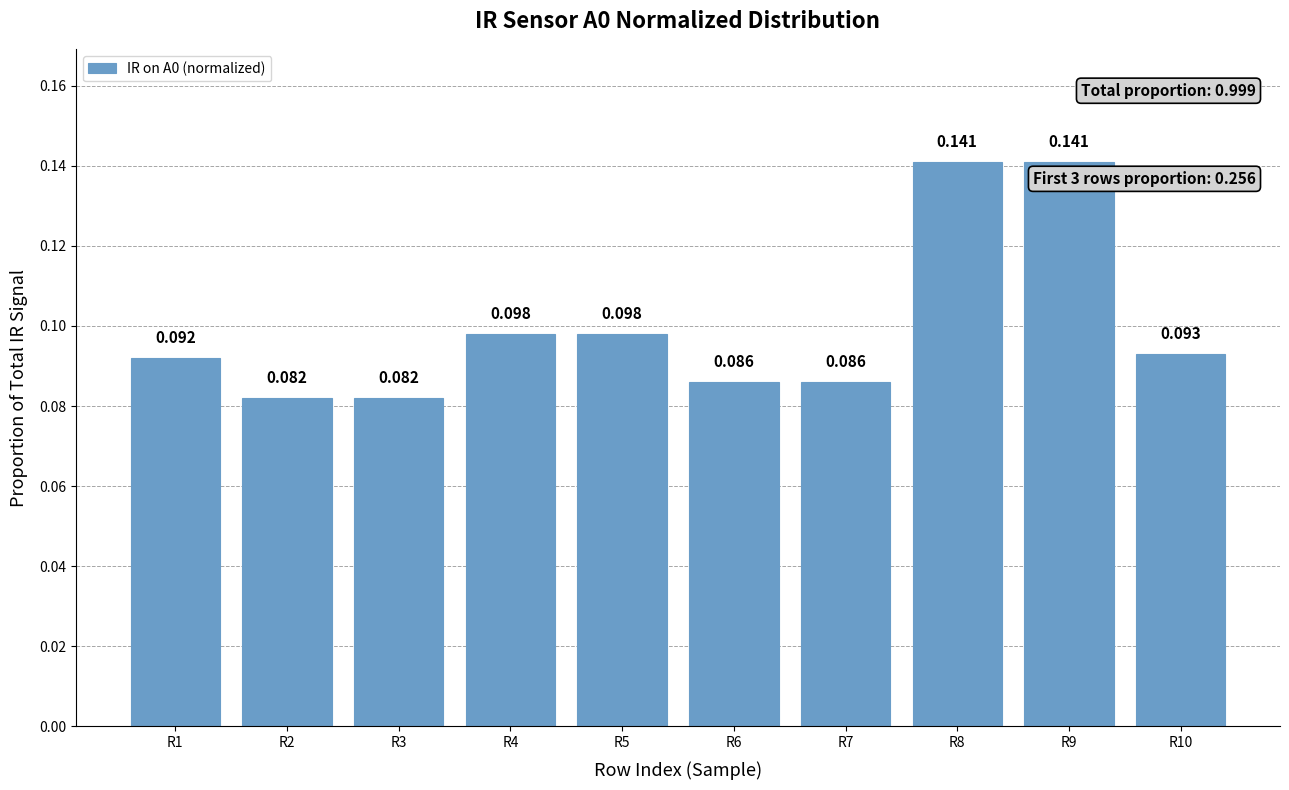

Reading right to left, list all the values displayed in this chart.

0.1	0.1	0.1	0.1	0.1	0.1	0.1	0.1	0.1	0.1